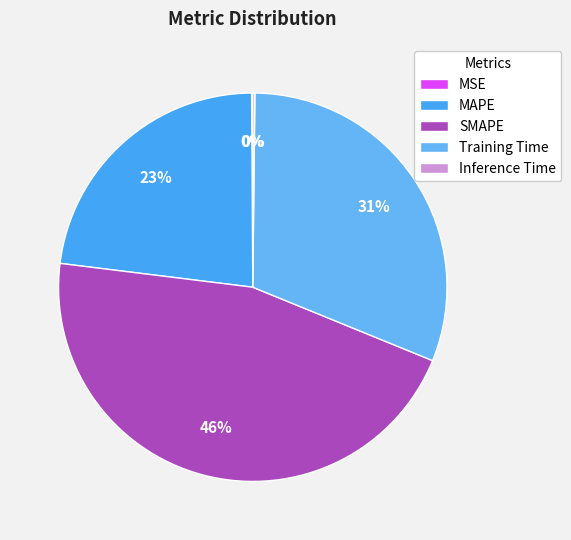

Is there a majority slice in this chart?

No